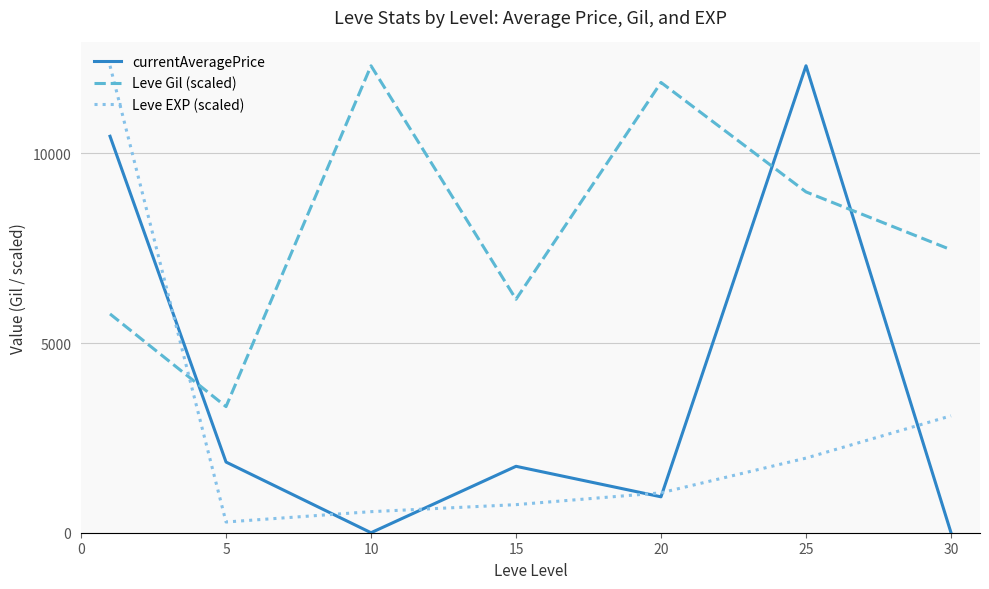

What are all the series names shown in the legend?

currentAveragePrice, Leve Gil (scaled), Leve EXP (scaled)